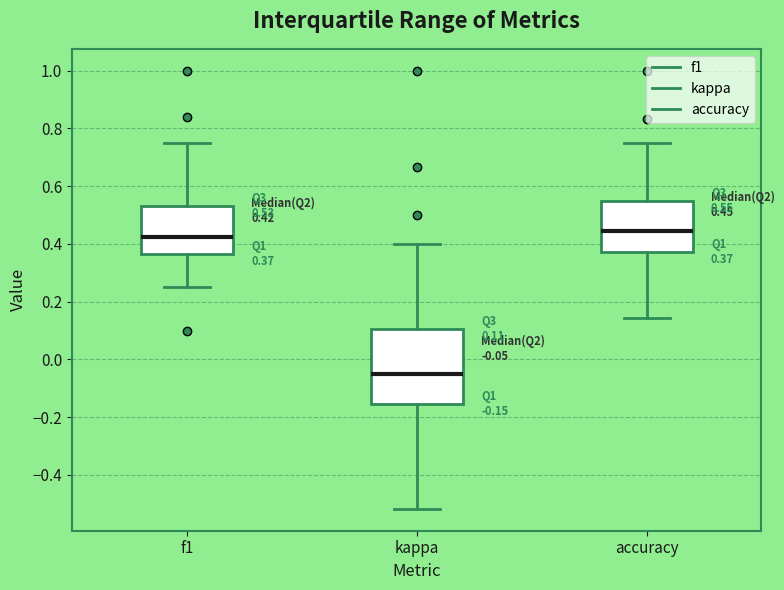

Comparing the boxes themselves (not the whiskers), which one is the tallest?

kappa